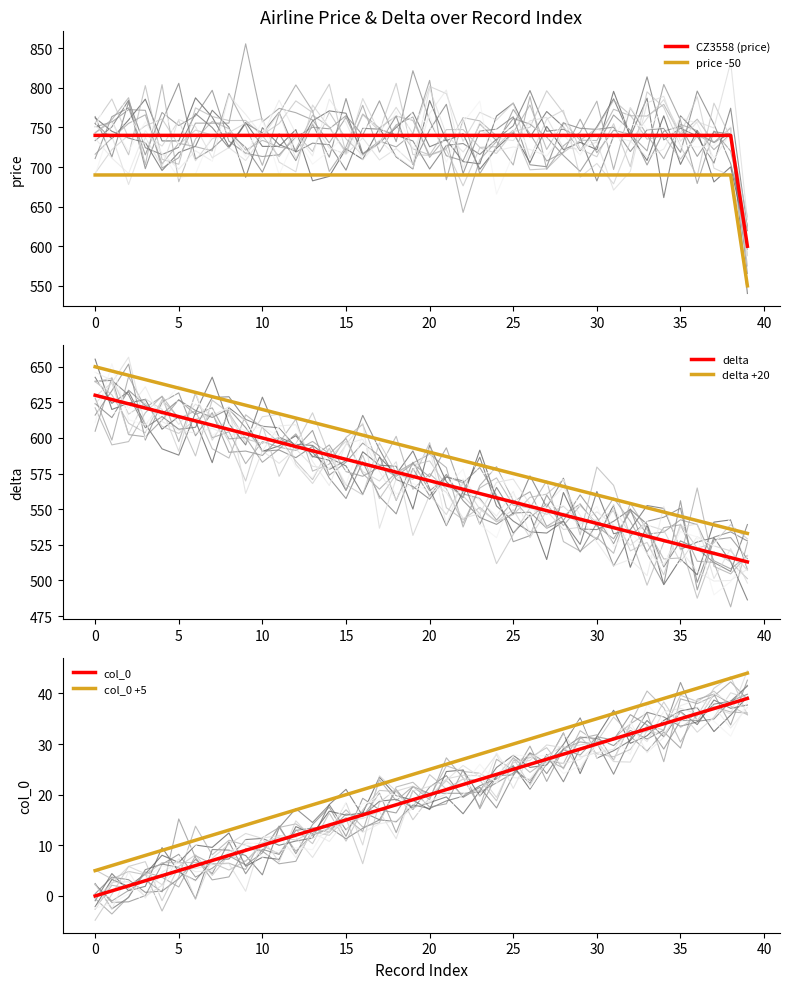

The price -50 series shows 690 at 20. True or false?

True